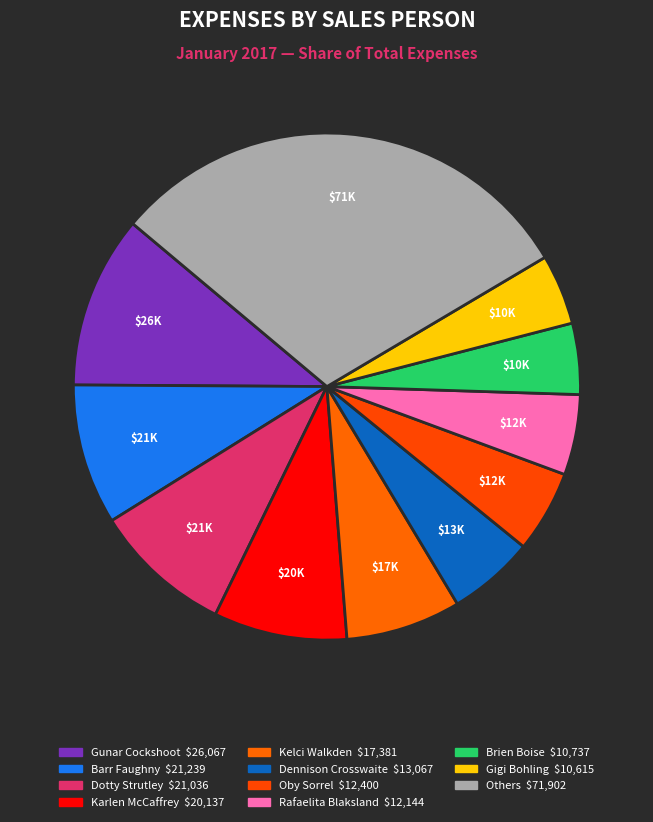

How many slices are in this pie chart?

11